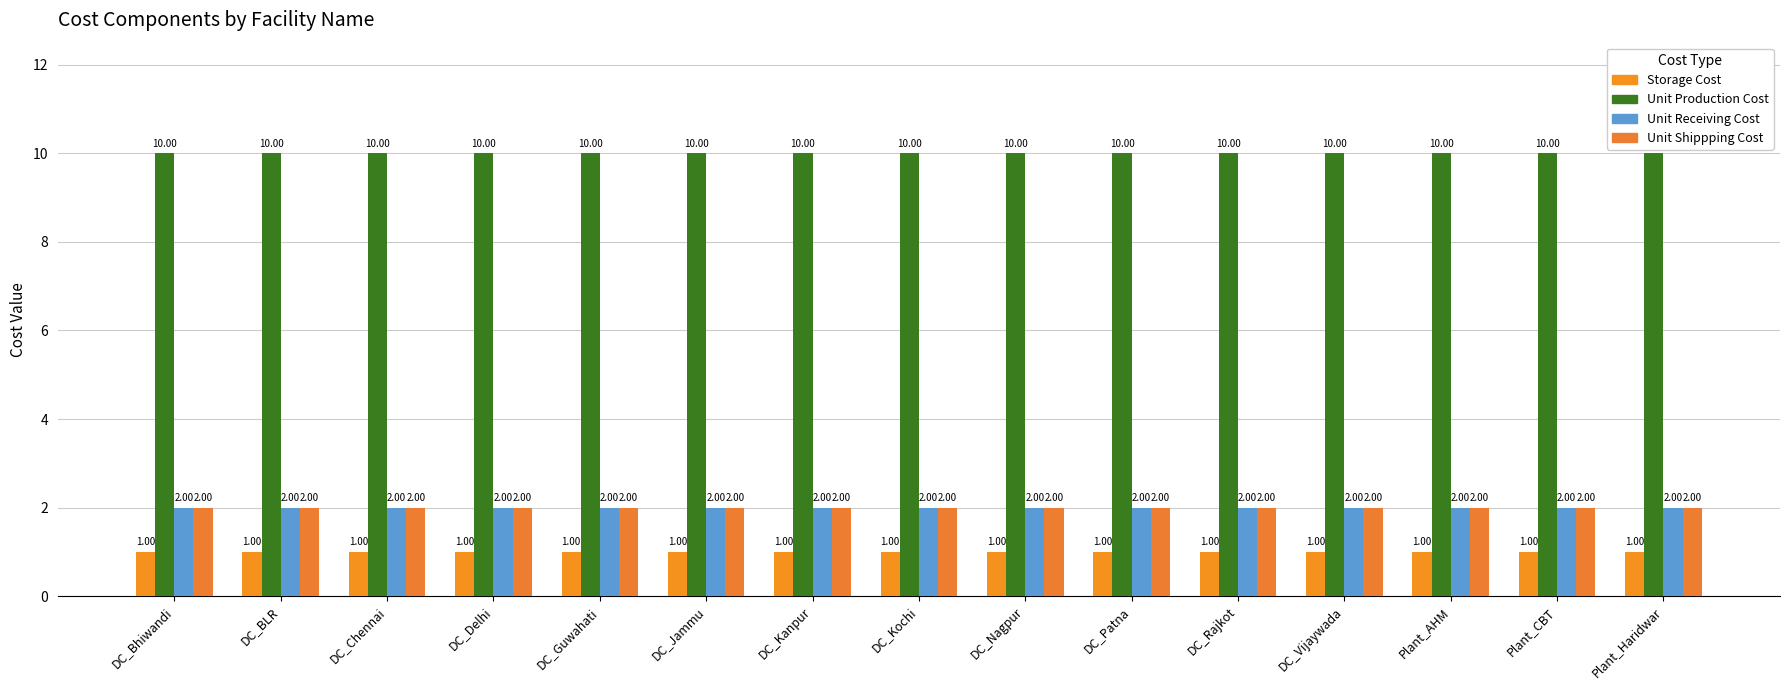

How many bars are there in total?

60